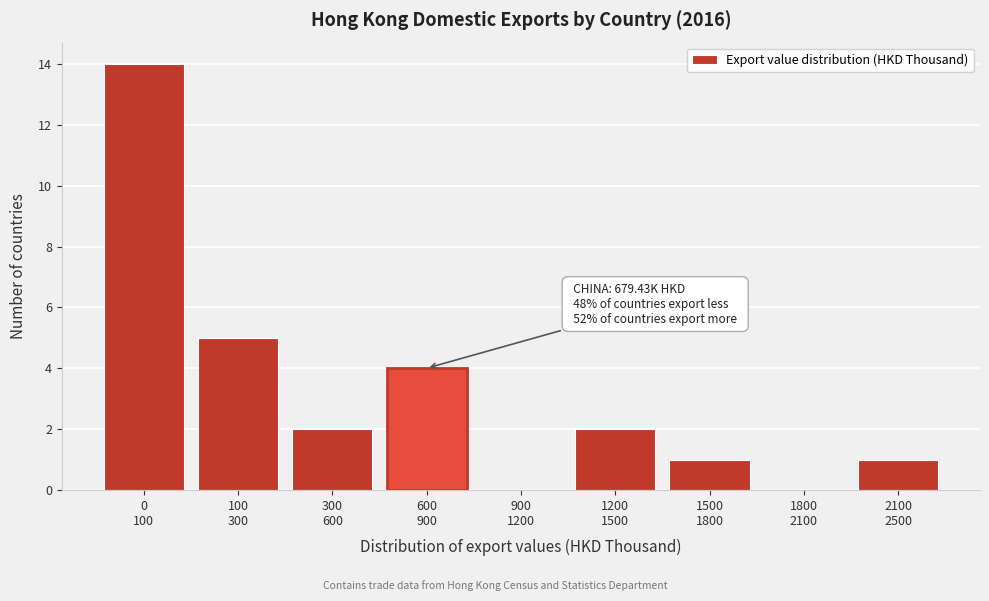

What is the sum of all values?

29